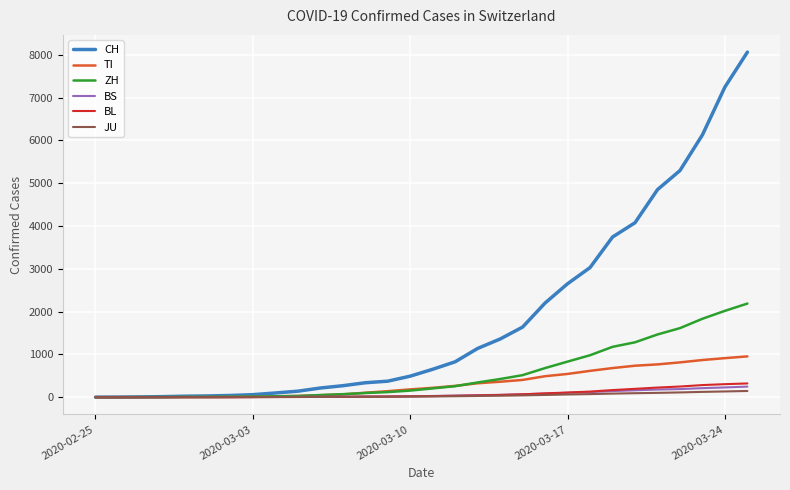

Which series has the largest total across all categories?

CH